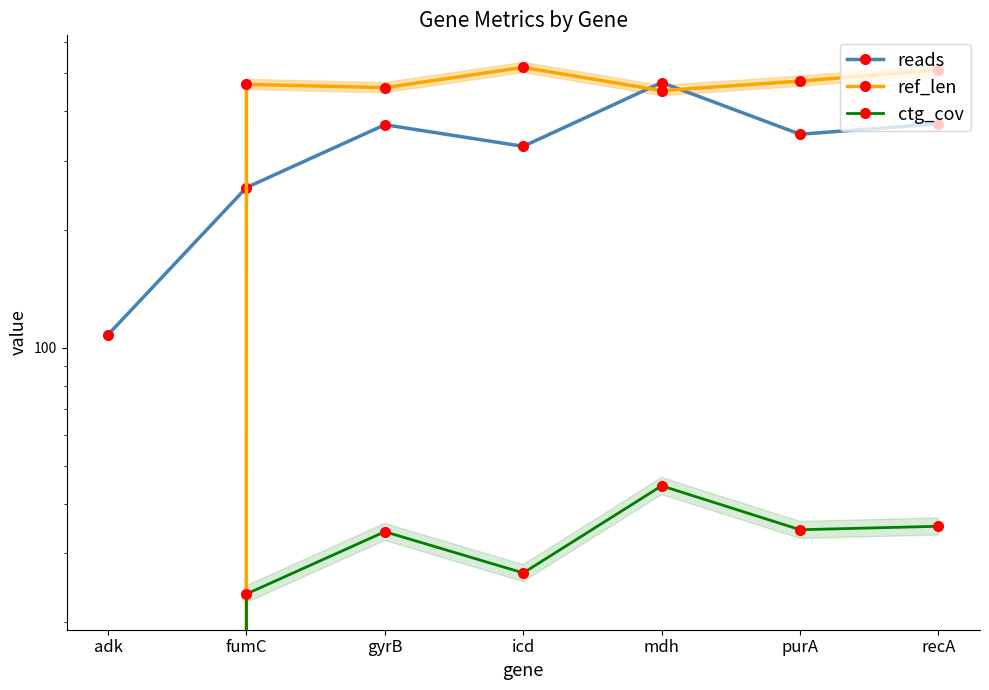

What is the difference between the highest and lowest values at mdh?

429.5